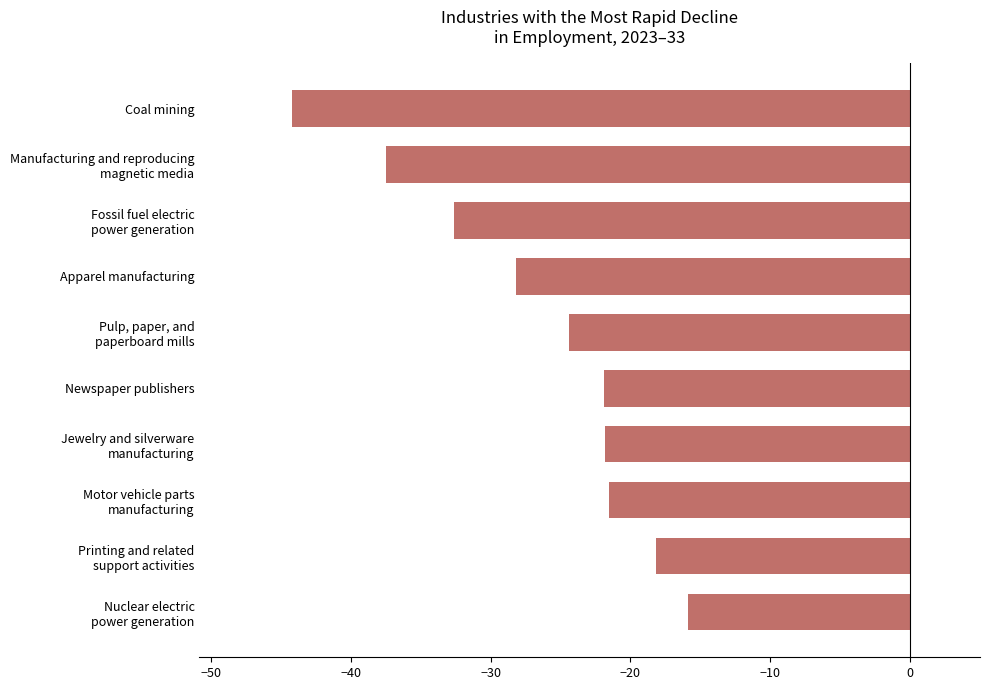

What is the difference between the maximum and minimum values?

28.3